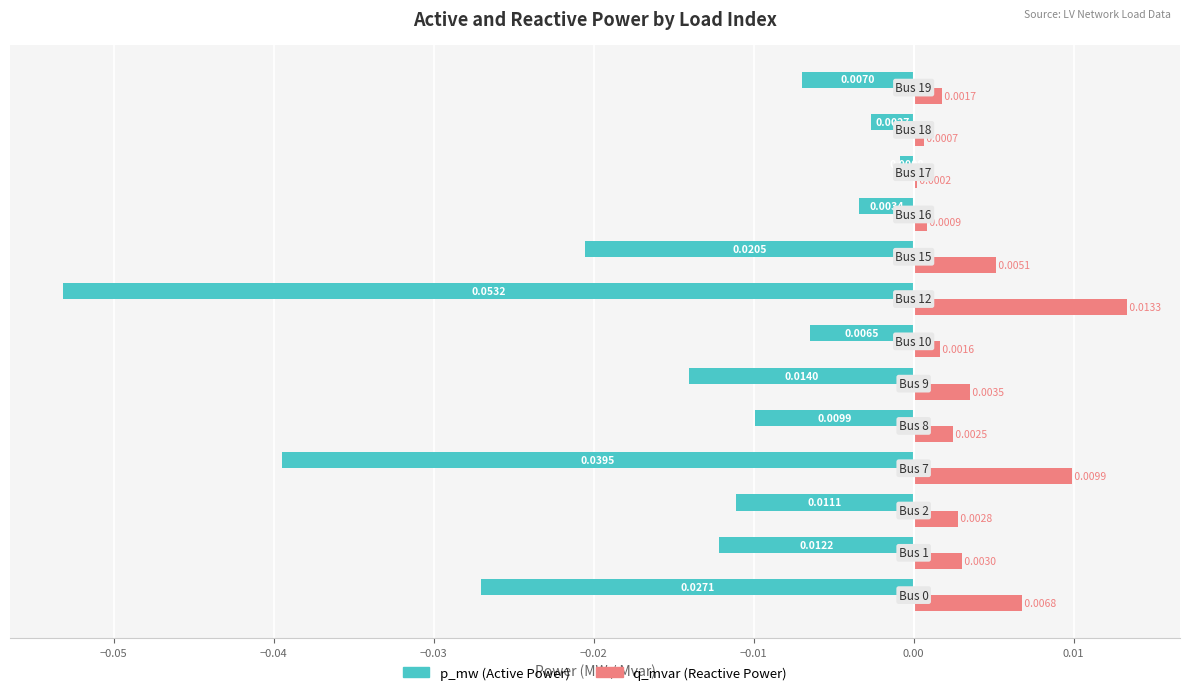

Count the number of data series in this chart.

2